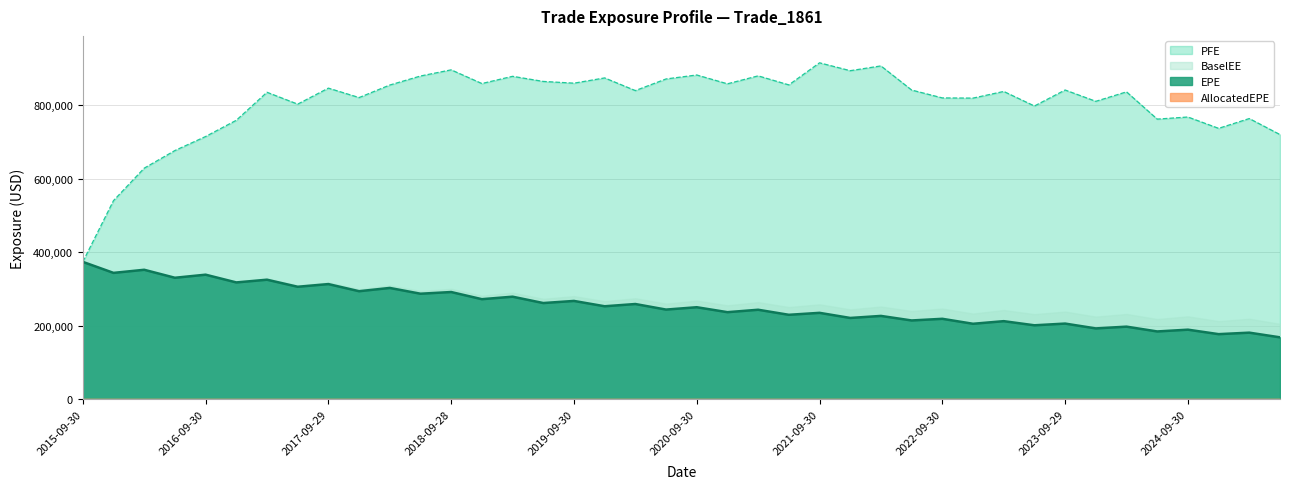

What is the maximum value shown in the chart?

915088